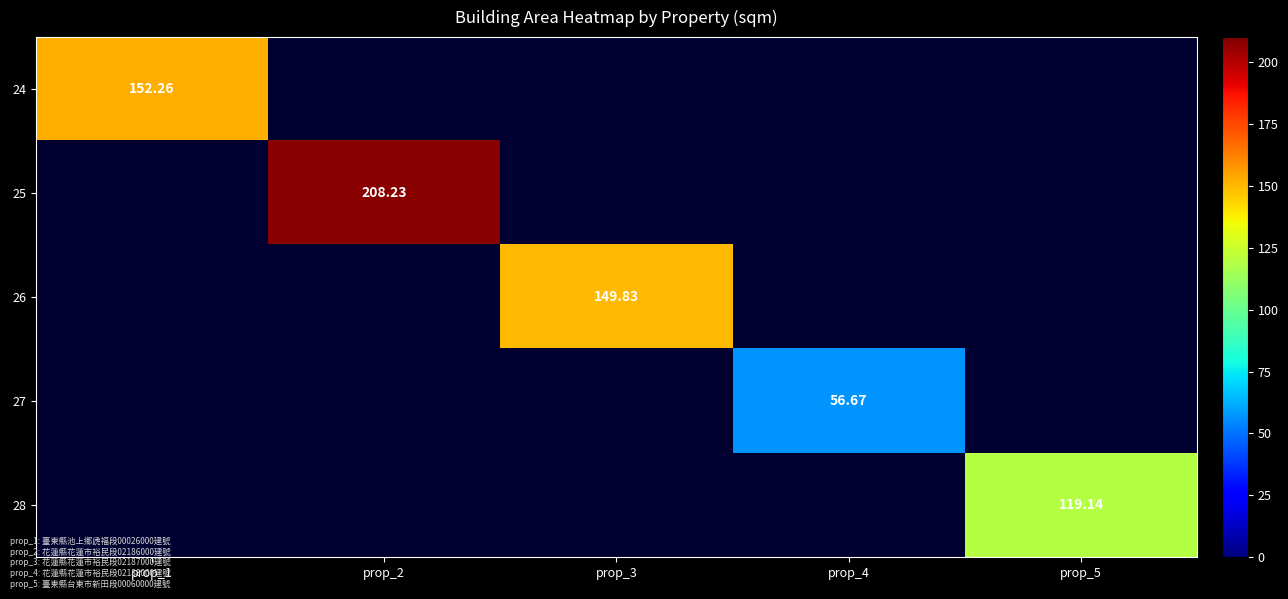

The 26 series shows 149.8 at prop_3. True or false?

True